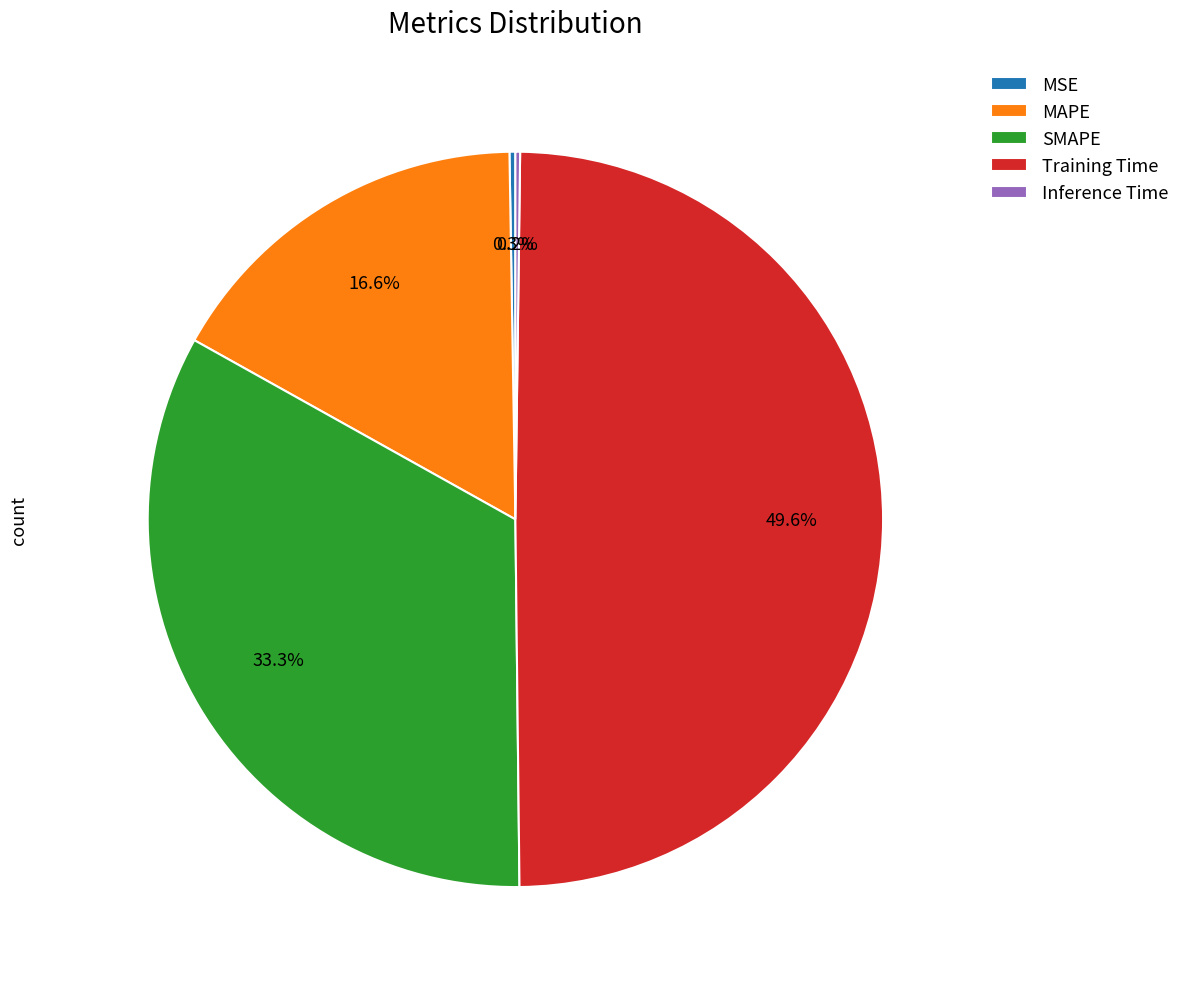

Which has a higher value, SMAPE or MAPE?

SMAPE